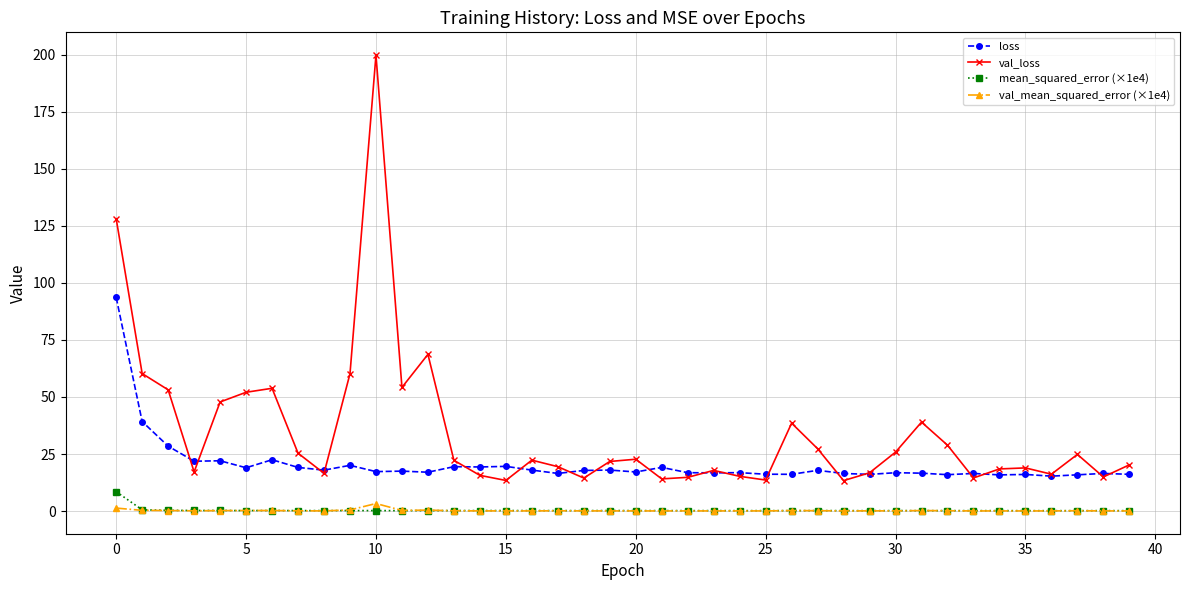

Which series has the largest total across all categories?

val_loss